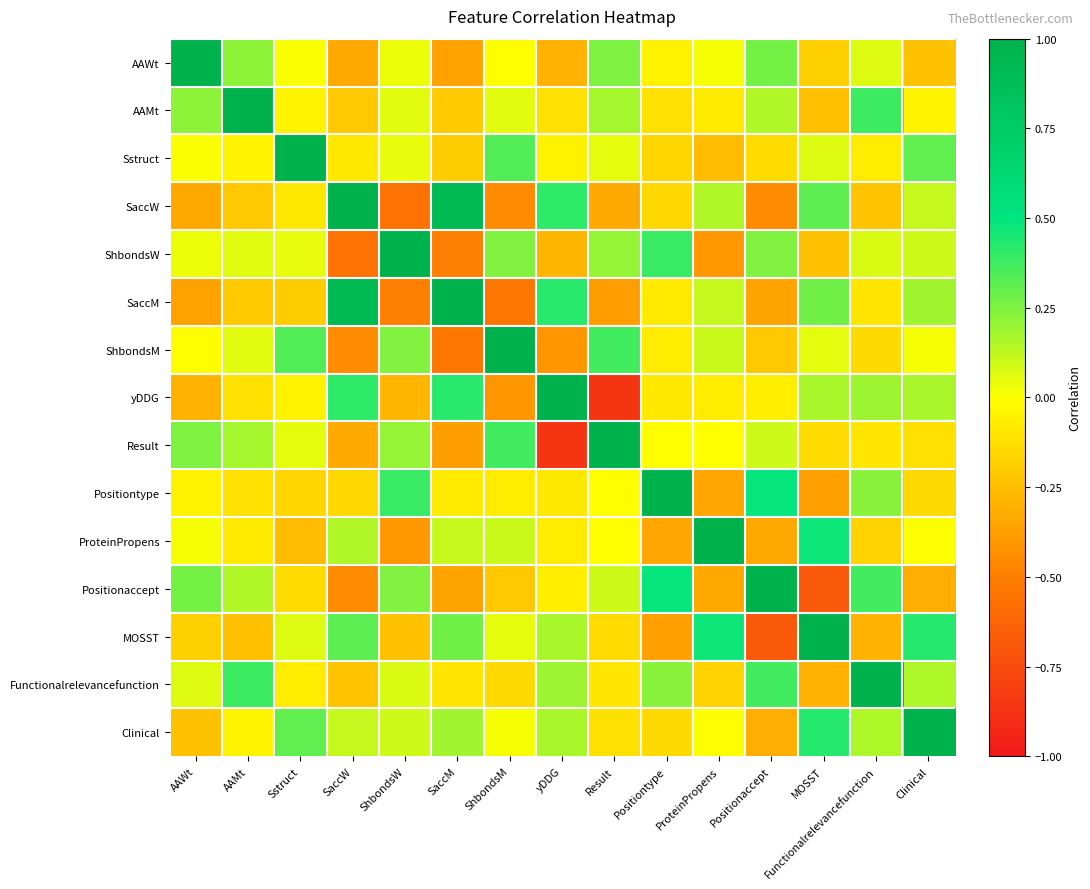

Reading right to left, extract all data points from this chart.

AAWt: Clinical=-0.2	Functionalrelevancefunction=0.1	MOSST=-0.2	Positionaccept=0.3	ProteinPropens=0.0	Positiontype=-0.1	Result=0.3	yDDG=-0.3	ShbondsM=-0.0	SaccM=-0.4	ShbondsW=0.0	SaccW=-0.3	Sstruct=0.0	AAMt=0.2	AAWt=1.0
AAMt: Clinical=-0.0	Functionalrelevancefunction=0.4	MOSST=-0.2	Positionaccept=0.2	ProteinPropens=-0.1	Positiontype=-0.1	Result=0.2	yDDG=-0.1	ShbondsM=0.1	SaccM=-0.2	ShbondsW=0.1	SaccW=-0.2	Sstruct=-0.0	AAMt=1.0	AAWt=0.2
Sstruct: Clinical=0.3	Functionalrelevancefunction=-0.1	MOSST=0.1	Positionaccept=-0.1	ProteinPropens=-0.3	Positiontype=-0.2	Result=0.0	yDDG=-0.0	ShbondsM=0.3	SaccM=-0.2	ShbondsW=0.0	SaccW=-0.1	Sstruct=1.0	AAMt=-0.0	AAWt=0.0
SaccW: Clinical=0.1	Functionalrelevancefunction=-0.2	MOSST=0.3	Positionaccept=-0.4	ProteinPropens=0.2	Positiontype=-0.2	Result=-0.3	yDDG=0.4	ShbondsM=-0.5	SaccM=0.9	ShbondsW=-0.6	SaccW=1.0	Sstruct=-0.1	AAMt=-0.2	AAWt=-0.3
ShbondsW: Clinical=0.1	Functionalrelevancefunction=0.1	MOSST=-0.2	Positionaccept=0.2	ProteinPropens=-0.4	Positiontype=0.4	Result=0.2	yDDG=-0.3	ShbondsM=0.2	SaccM=-0.5	ShbondsW=1.0	SaccW=-0.6	Sstruct=0.0	AAMt=0.1	AAWt=0.0
SaccM: Clinical=0.2	Functionalrelevancefunction=-0.1	MOSST=0.3	Positionaccept=-0.4	ProteinPropens=0.1	Positiontype=-0.1	Result=-0.4	yDDG=0.4	ShbondsM=-0.5	SaccM=1.0	ShbondsW=-0.5	SaccW=0.9	Sstruct=-0.2	AAMt=-0.2	AAWt=-0.4
ShbondsM: Clinical=0.0	Functionalrelevancefunction=-0.1	MOSST=0.0	Positionaccept=-0.2	ProteinPropens=0.1	Positiontype=-0.1	Result=0.4	yDDG=-0.4	ShbondsM=1.0	SaccM=-0.5	ShbondsW=0.2	SaccW=-0.5	Sstruct=0.3	AAMt=0.1	AAWt=-0.0
yDDG: Clinical=0.2	Functionalrelevancefunction=0.2	MOSST=0.2	Positionaccept=-0.1	ProteinPropens=-0.1	Positiontype=-0.1	Result=-0.9	yDDG=1.0	ShbondsM=-0.4	SaccM=0.4	ShbondsW=-0.3	SaccW=0.4	Sstruct=-0.0	AAMt=-0.1	AAWt=-0.3
Result: Clinical=-0.1	Functionalrelevancefunction=-0.1	MOSST=-0.1	Positionaccept=0.1	ProteinPropens=-0.0	Positiontype=-0.0	Result=1.0	yDDG=-0.9	ShbondsM=0.4	SaccM=-0.4	ShbondsW=0.2	SaccW=-0.3	Sstruct=0.0	AAMt=0.2	AAWt=0.3
Positiontype: Clinical=-0.1	Functionalrelevancefunction=0.2	MOSST=-0.4	Positionaccept=0.5	ProteinPropens=-0.3	Positiontype=1.0	Result=-0.0	yDDG=-0.1	ShbondsM=-0.1	SaccM=-0.1	ShbondsW=0.4	SaccW=-0.2	Sstruct=-0.2	AAMt=-0.1	AAWt=-0.1
ProteinPropens: Clinical=0.0	Functionalrelevancefunction=-0.2	MOSST=0.5	Positionaccept=-0.3	ProteinPropens=1.0	Positiontype=-0.3	Result=-0.0	yDDG=-0.1	ShbondsM=0.1	SaccM=0.1	ShbondsW=-0.4	SaccW=0.2	Sstruct=-0.3	AAMt=-0.1	AAWt=0.0
Positionaccept: Clinical=-0.3	Functionalrelevancefunction=0.4	MOSST=-0.7	Positionaccept=1.0	ProteinPropens=-0.3	Positiontype=0.5	Result=0.1	yDDG=-0.1	ShbondsM=-0.2	SaccM=-0.4	ShbondsW=0.2	SaccW=-0.4	Sstruct=-0.1	AAMt=0.2	AAWt=0.3
MOSST: Clinical=0.4	Functionalrelevancefunction=-0.3	MOSST=1.0	Positionaccept=-0.7	ProteinPropens=0.5	Positiontype=-0.4	Result=-0.1	yDDG=0.2	ShbondsM=0.0	SaccM=0.3	ShbondsW=-0.2	SaccW=0.3	Sstruct=0.1	AAMt=-0.2	AAWt=-0.2
Functionalrelevancefunction: Clinical=0.2	Functionalrelevancefunction=1.0	MOSST=-0.3	Positionaccept=0.4	ProteinPropens=-0.2	Positiontype=0.2	Result=-0.1	yDDG=0.2	ShbondsM=-0.1	SaccM=-0.1	ShbondsW=0.1	SaccW=-0.2	Sstruct=-0.1	AAMt=0.4	AAWt=0.1
Clinical: Clinical=1.0	Functionalrelevancefunction=0.2	MOSST=0.4	Positionaccept=-0.3	ProteinPropens=0.0	Positiontype=-0.1	Result=-0.1	yDDG=0.2	ShbondsM=0.0	SaccM=0.2	ShbondsW=0.1	SaccW=0.1	Sstruct=0.3	AAMt=-0.0	AAWt=-0.2